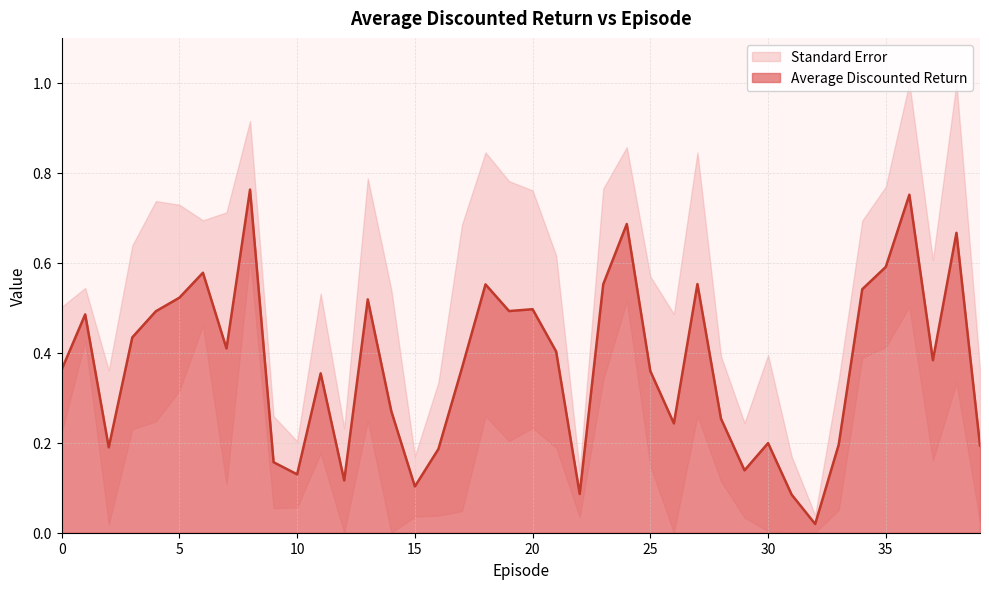

What is the change in value from 7 to 16?

-0.2